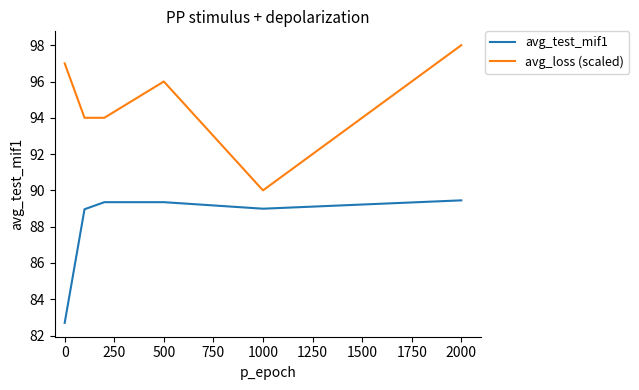

Rank the series by their average value, from highest to lowest.

avg_loss (scaled), avg_test_mif1